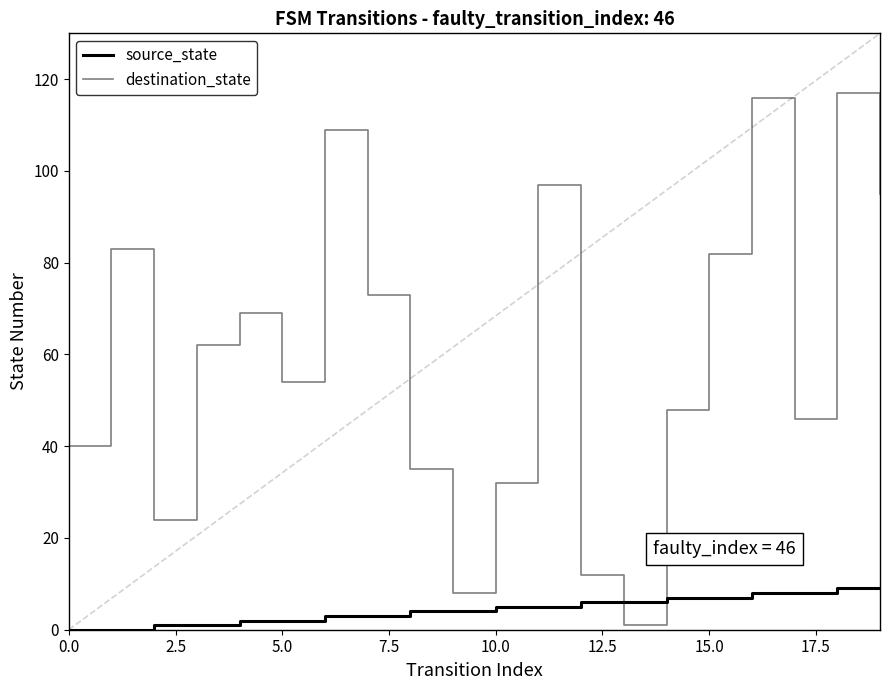

What is the difference between the maximum and minimum values in the destination_state series?

116